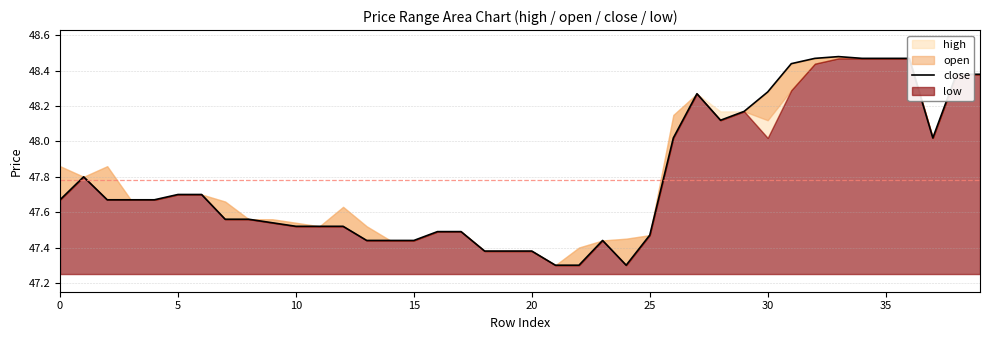

Where is the first local minimum?

24